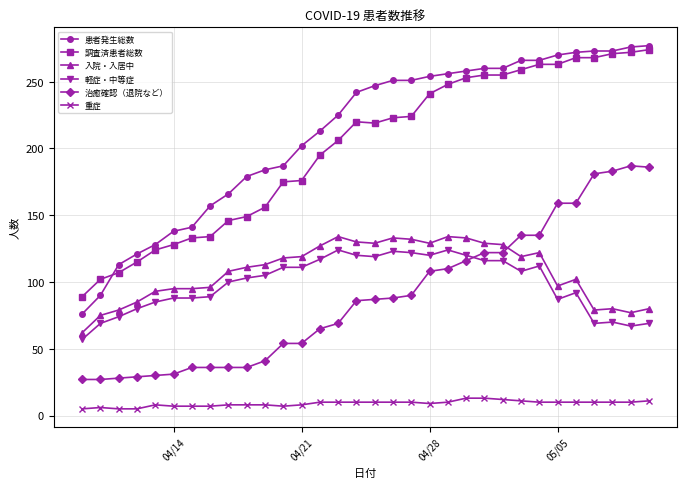

What is the average value of the 軽症・中等症 series?

99